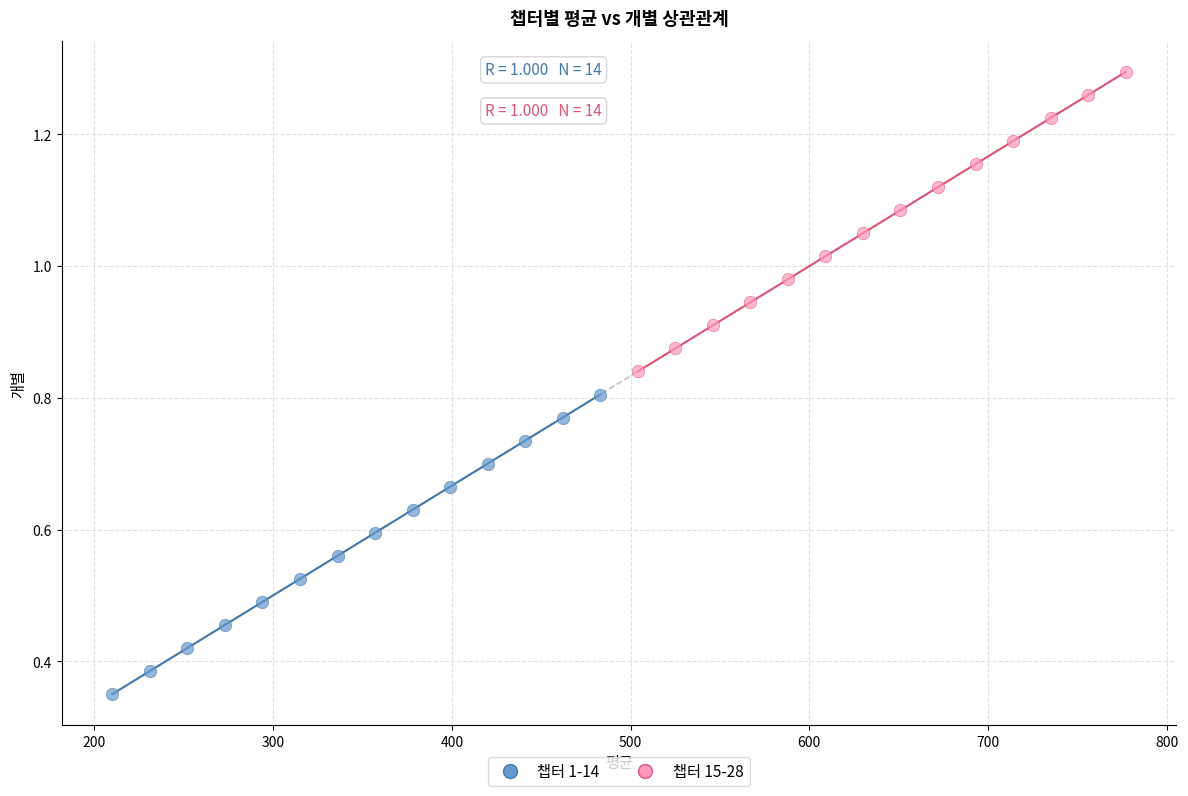

Which series reaches the maximum Y coordinate?

챕터 15-28